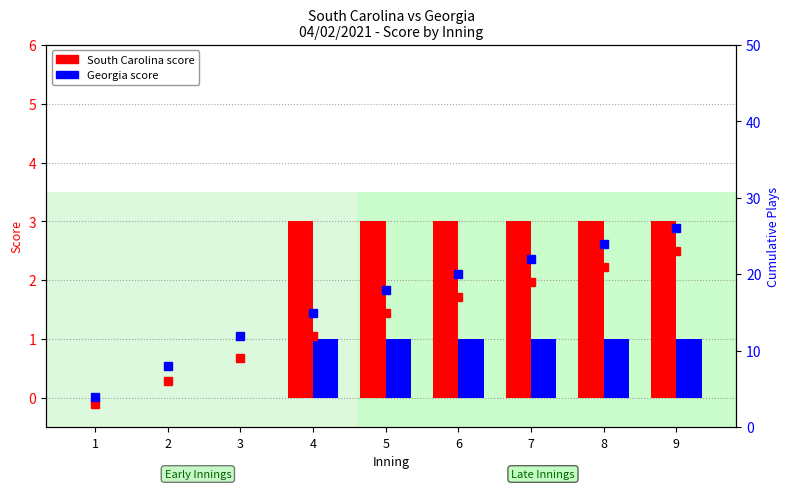

At which label is Georgia closest to 0?

1